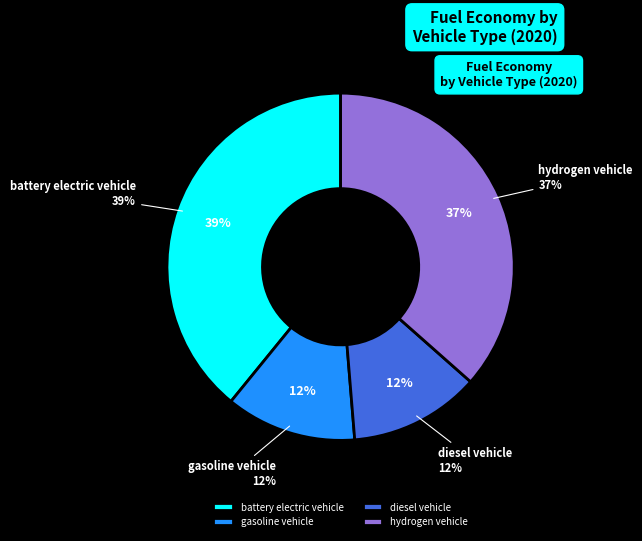

The gasoline vehicle slice represents 3% of the pie. True or false?

False